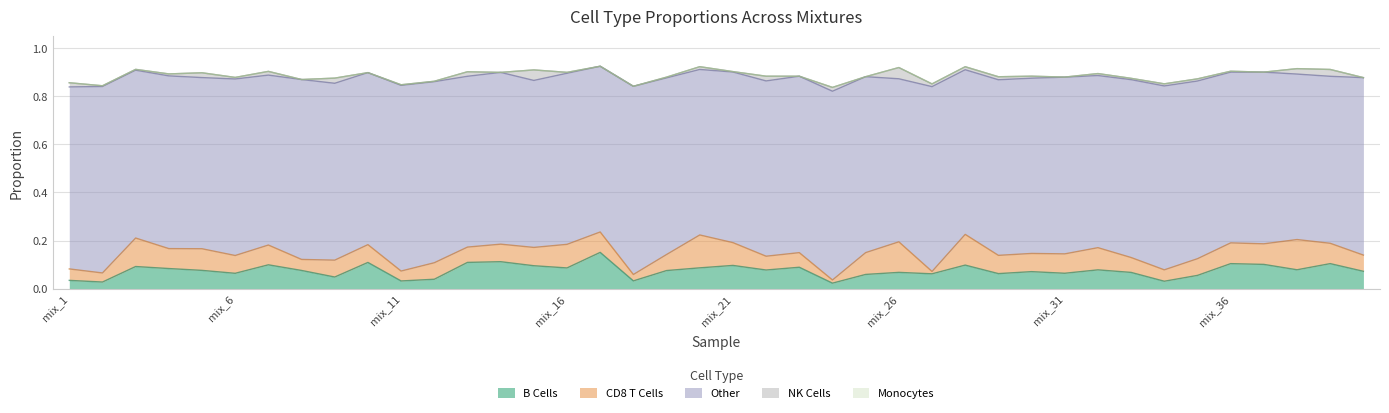

Rank the series by their maximum value, from highest to lowest.

Other, B Cells, CD8 T Cells, NK Cells, Monocytes